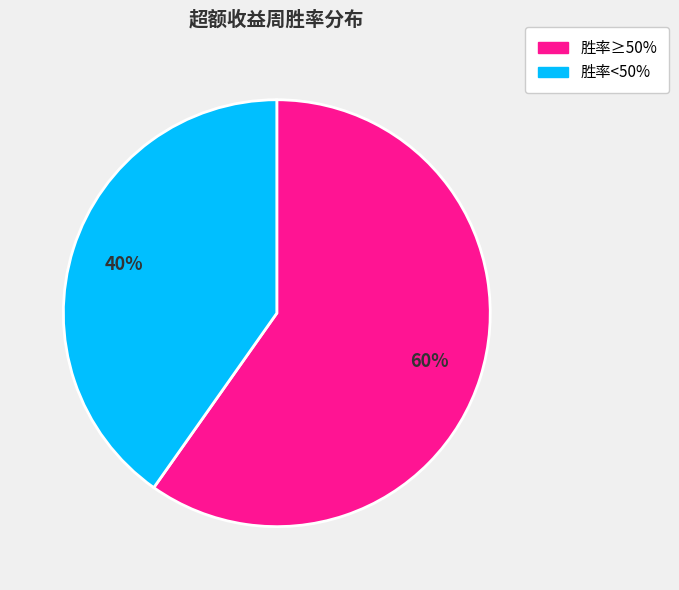

To the nearest percent, what is the average slice percentage?

50%